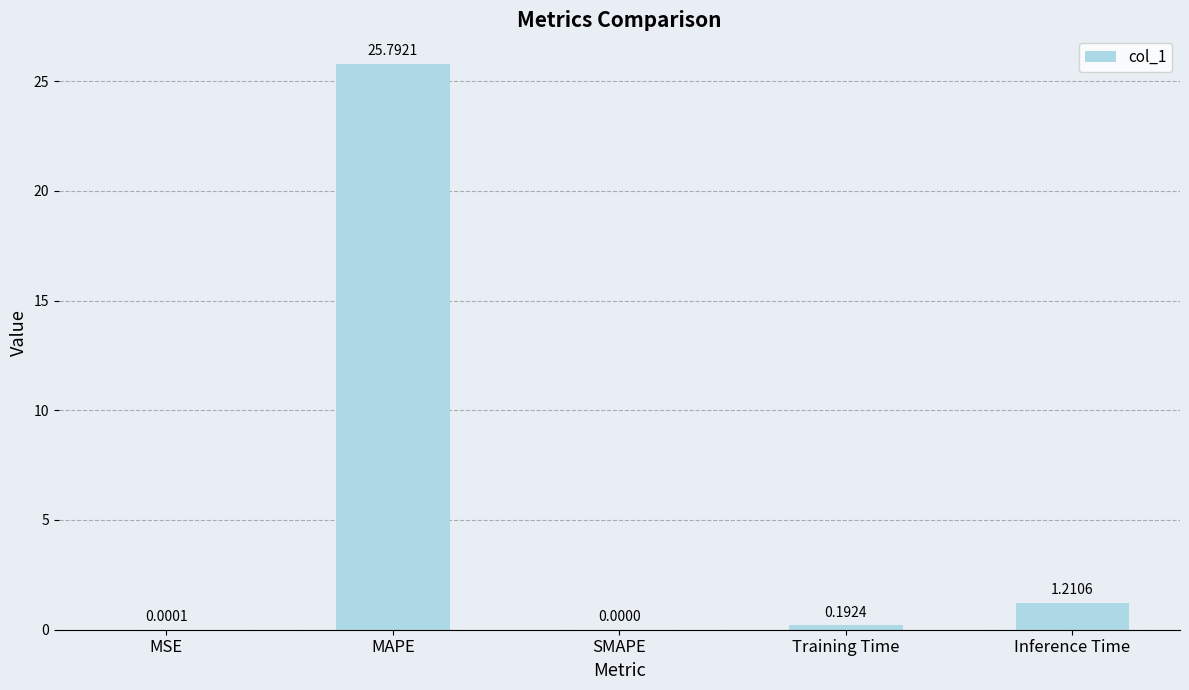

Between MSE and MAPE, which is larger?

MAPE